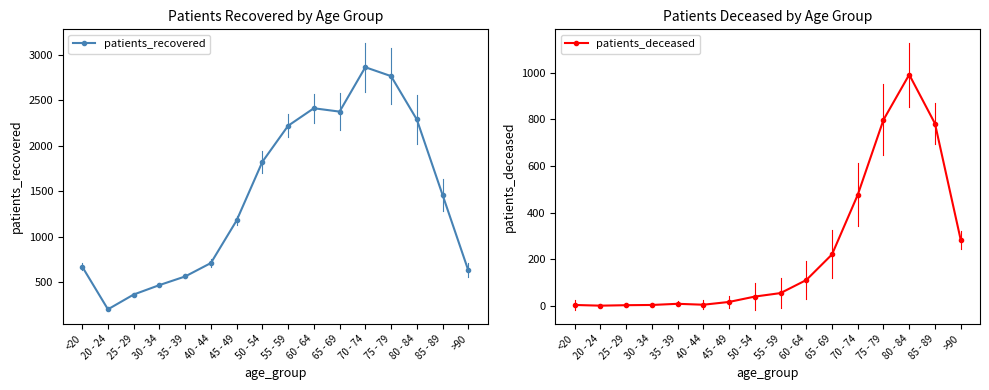

How many lines are shown in the chart?

2